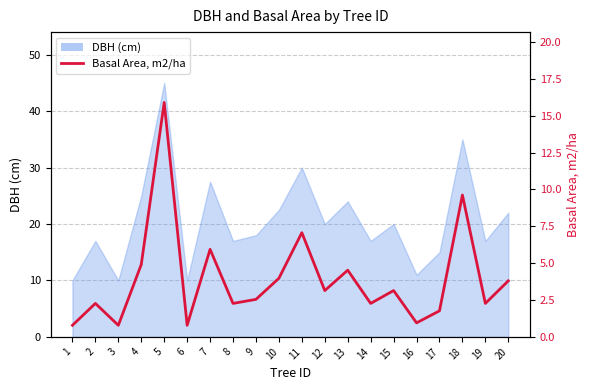

Rank the categories by value from highest to lowest.

5, 18, 11, 7, 4, 13, 10, 20, 12, 15, 9, 2, 8, 14, 19, 17, 16, 1, 3, 6